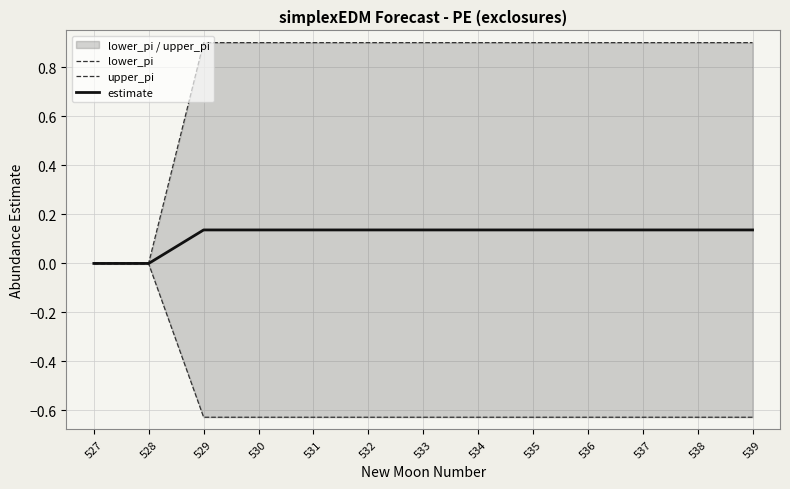

The value of upper_pi at 536 is 0.9. True or false?

True